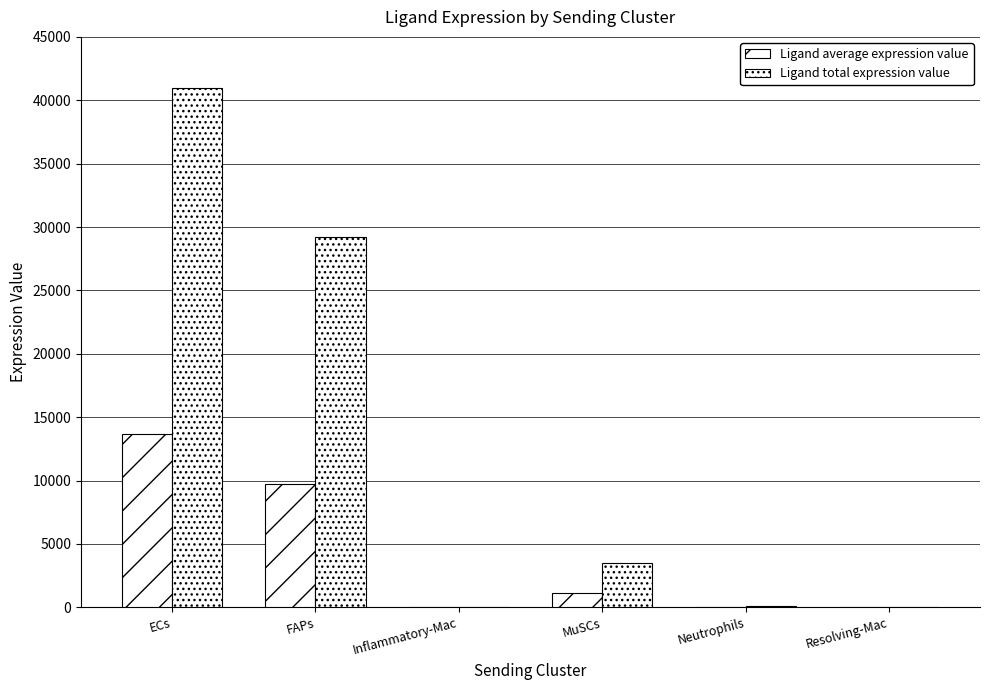

Between ECs and Inflammatory-Mac, which series saw the biggest shift?

Ligand total expression value